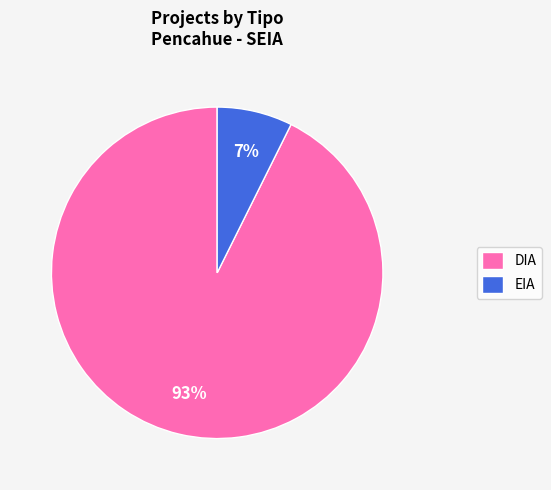

Which slice is the smallest?

EIA